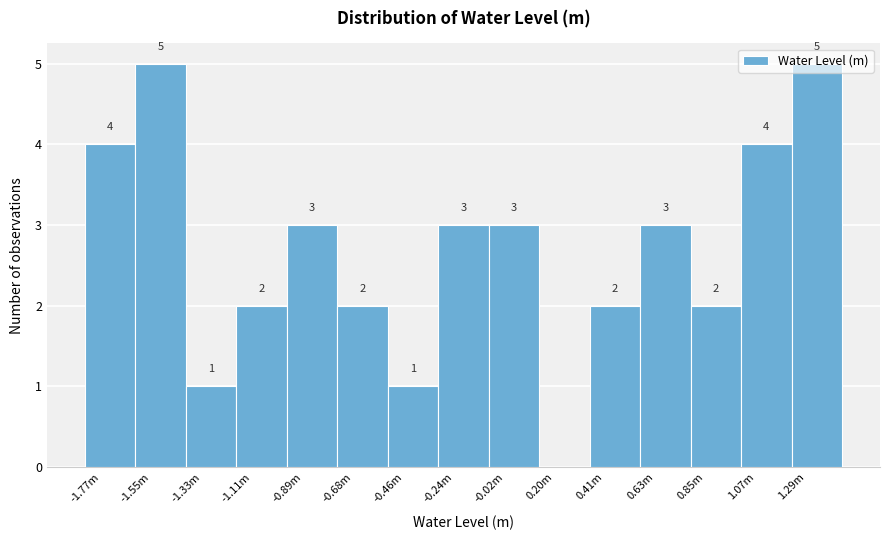

What is the sum of the values at -0.89m and 1.07m?

7